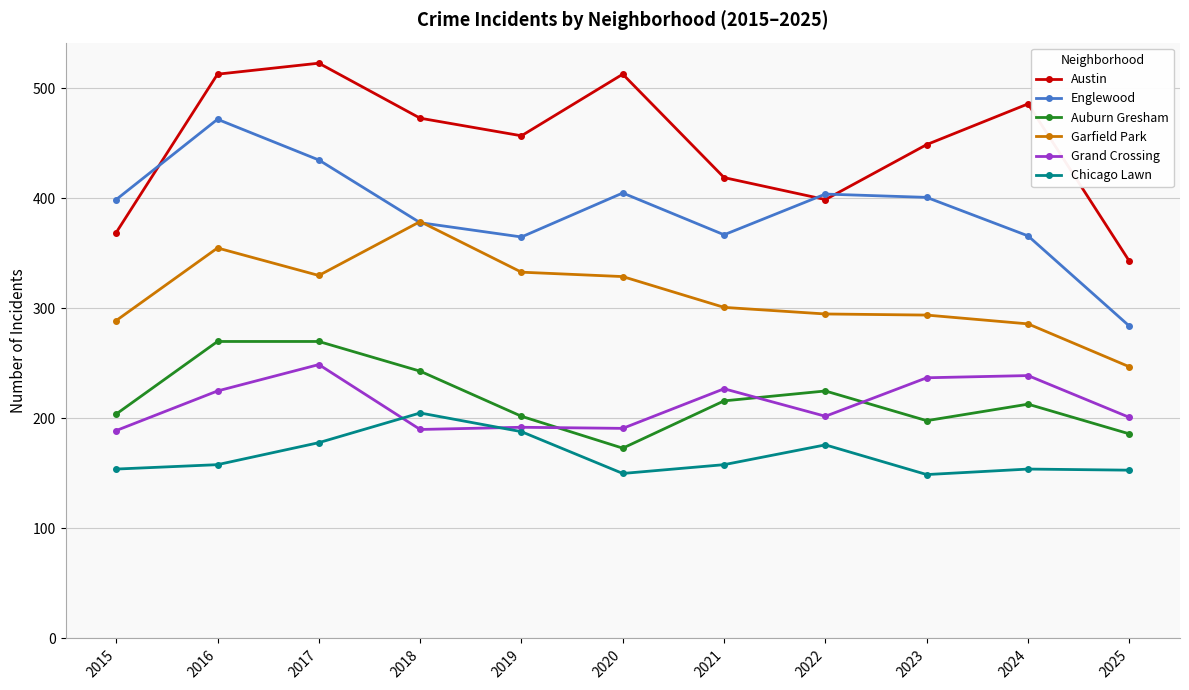

What is the sum of all Auburn Gresham values?

2400